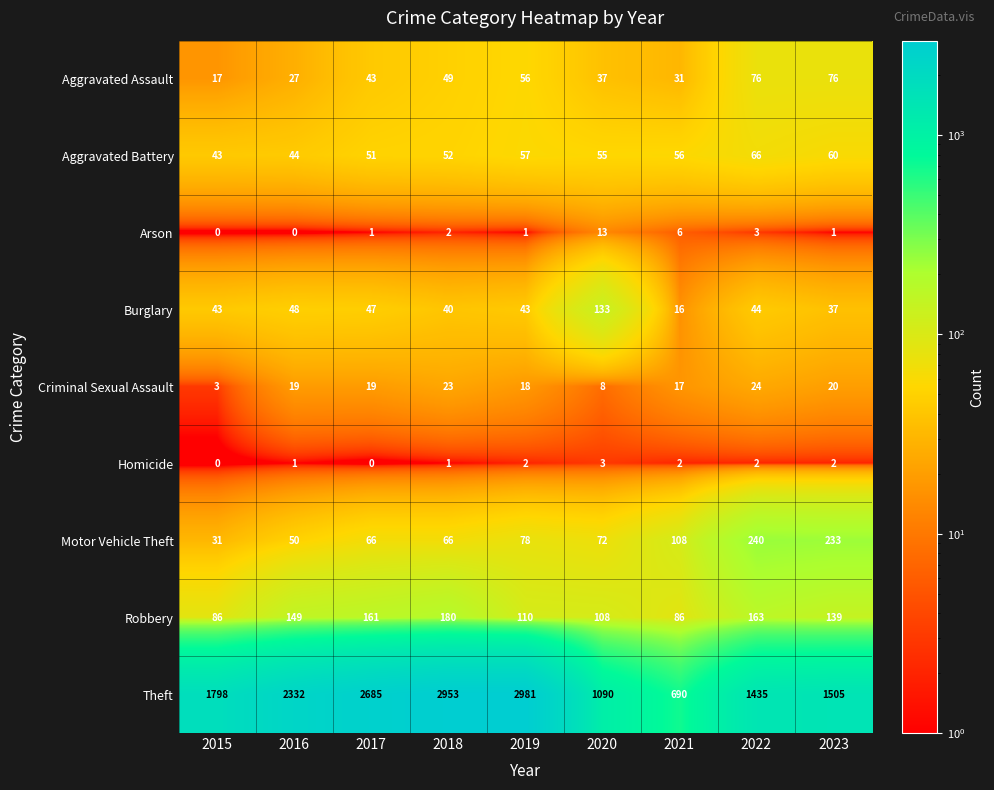

At how many categories does at least one series exceed 1267?

7